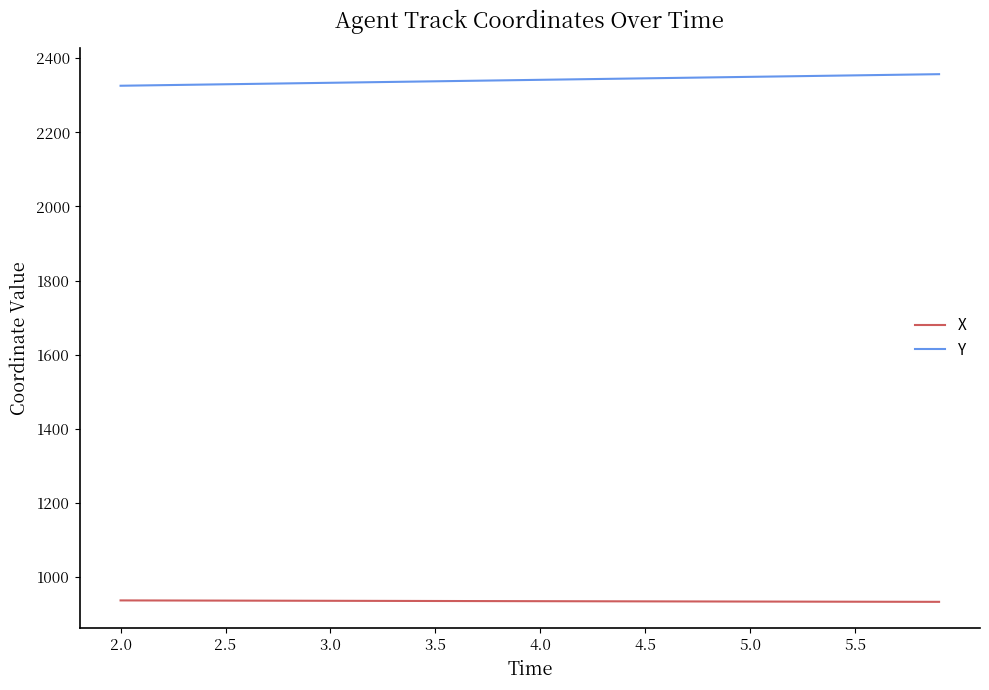

True or false: Y and X intersect in this chart.

False